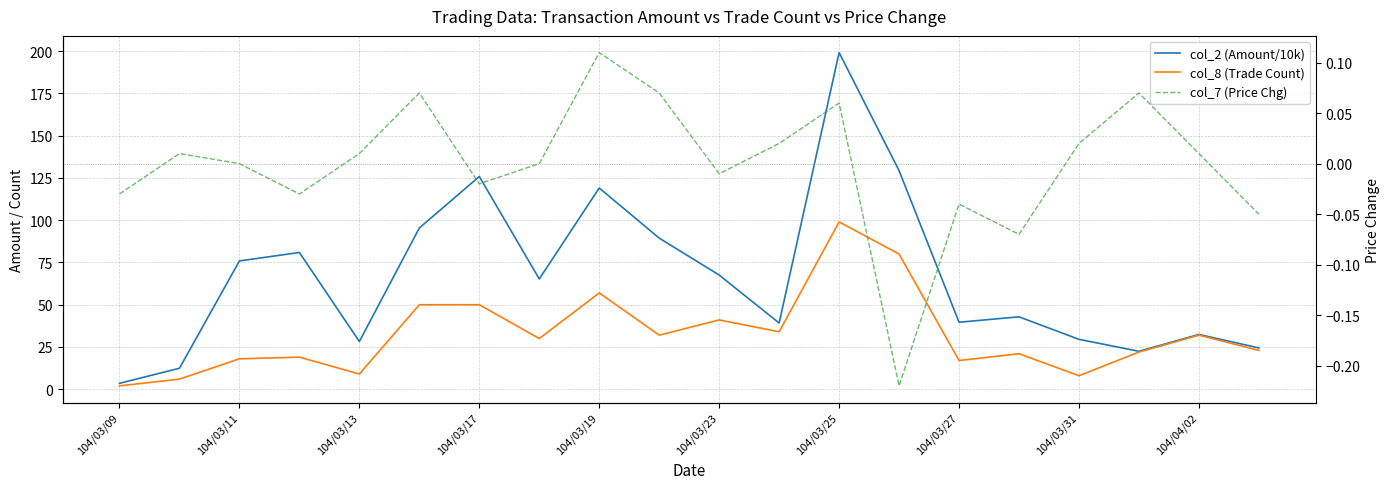

Rank the series by their maximum value, from lowest to highest.

col_7 (Price Chg), col_8 (Trade Count), col_2 (Amount/10k)